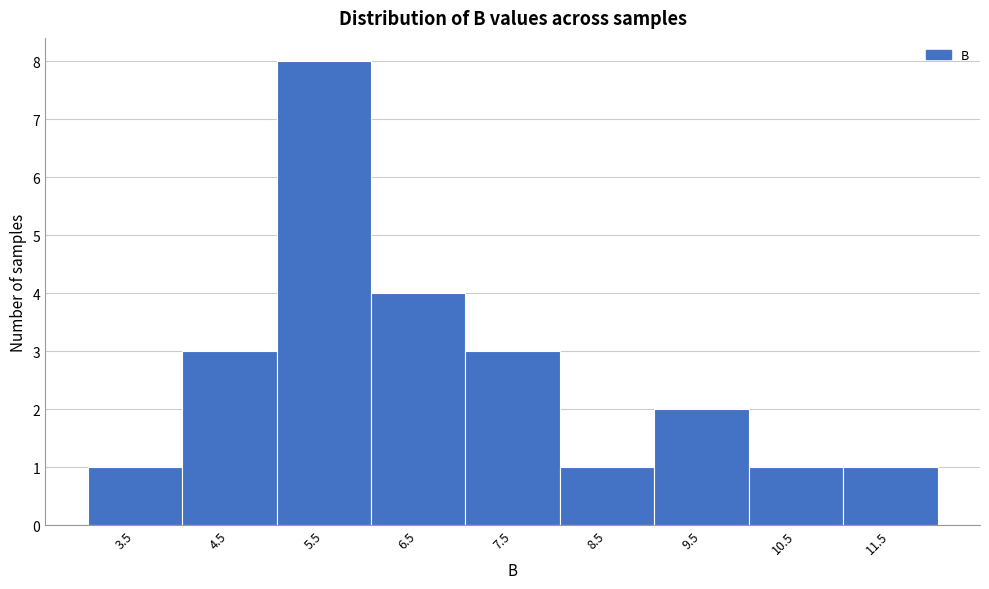

Over which range of the x-axis is the bar tallest?

5 to 6